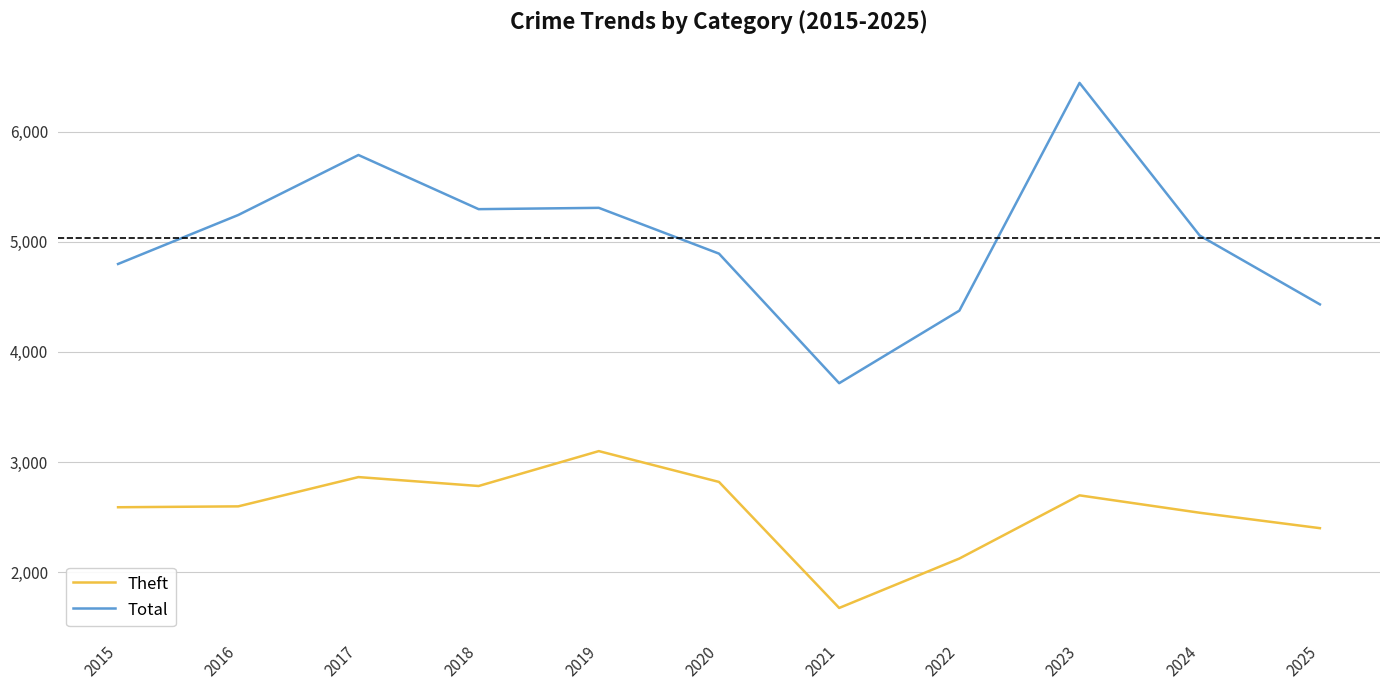

What is the spread (max minus min) of values at 2015?

2210